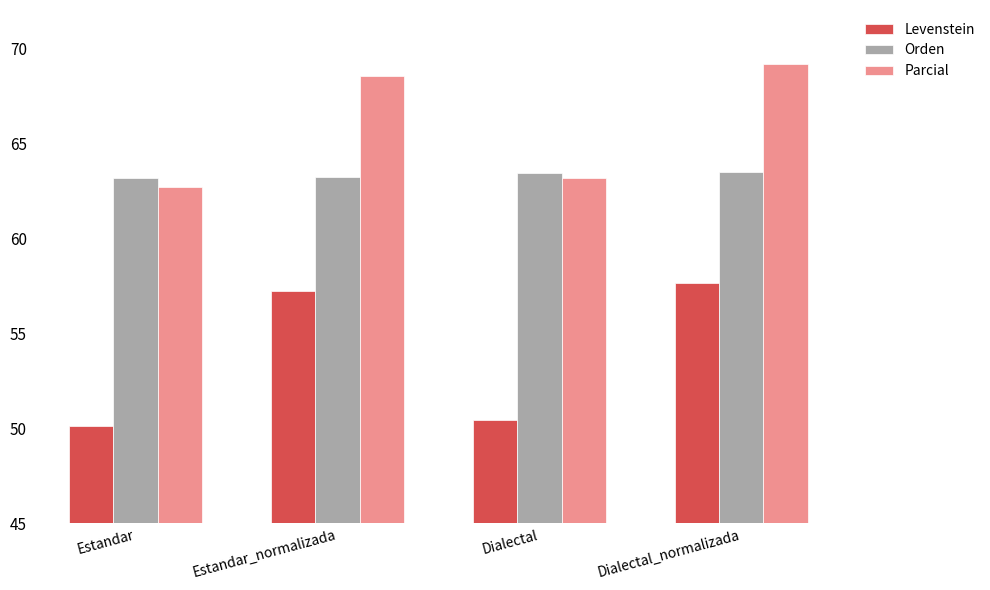

Is it true that Levenstein equals 50.5 at Dialectal?

True